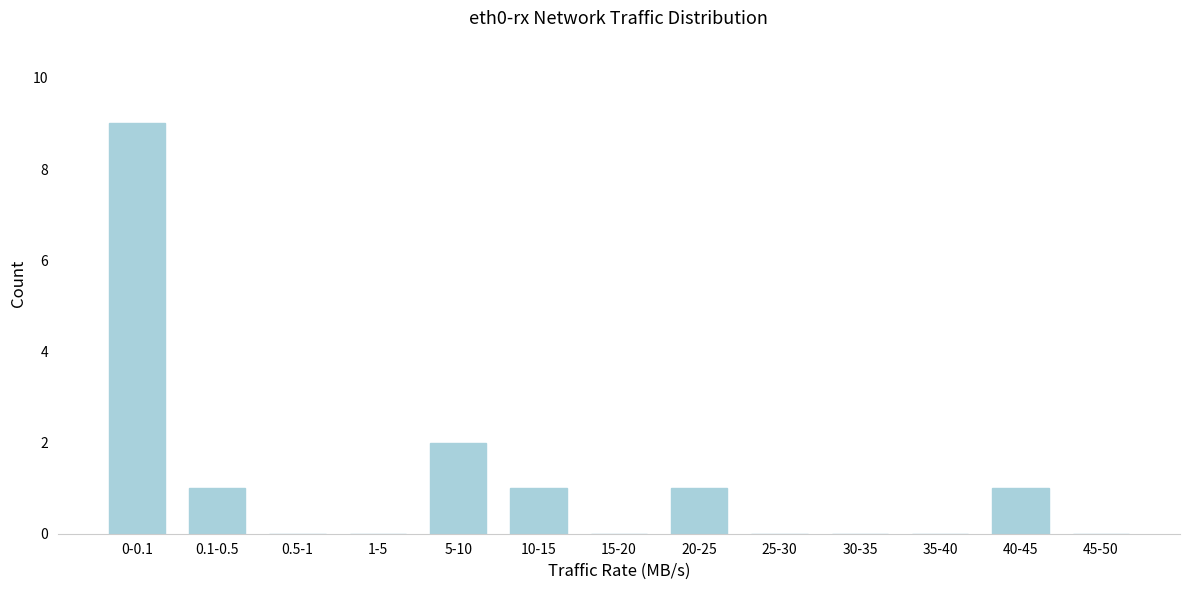

Reading left to right, transcribe all the data shown in this chart.

0-0.1=9	0.1-0.5=1	0.5-1=0	1-5=0	5-10=2	10-15=1	15-20=0	20-25=1	25-30=0	30-35=0	35-40=0	40-45=1	45-50=0